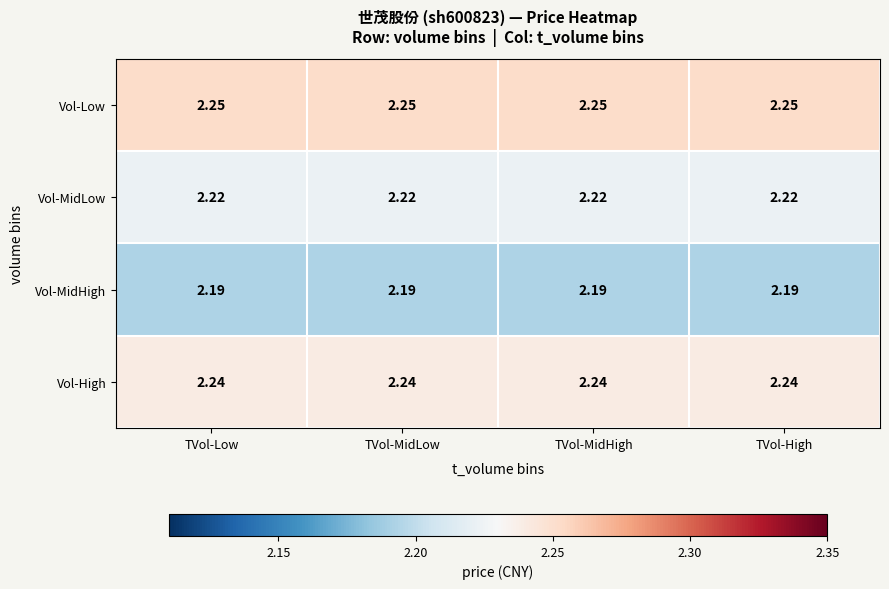

Rank the series by their maximum value, from highest to lowest.

Vol-Low, Vol-High, Vol-MidLow, Vol-MidHigh